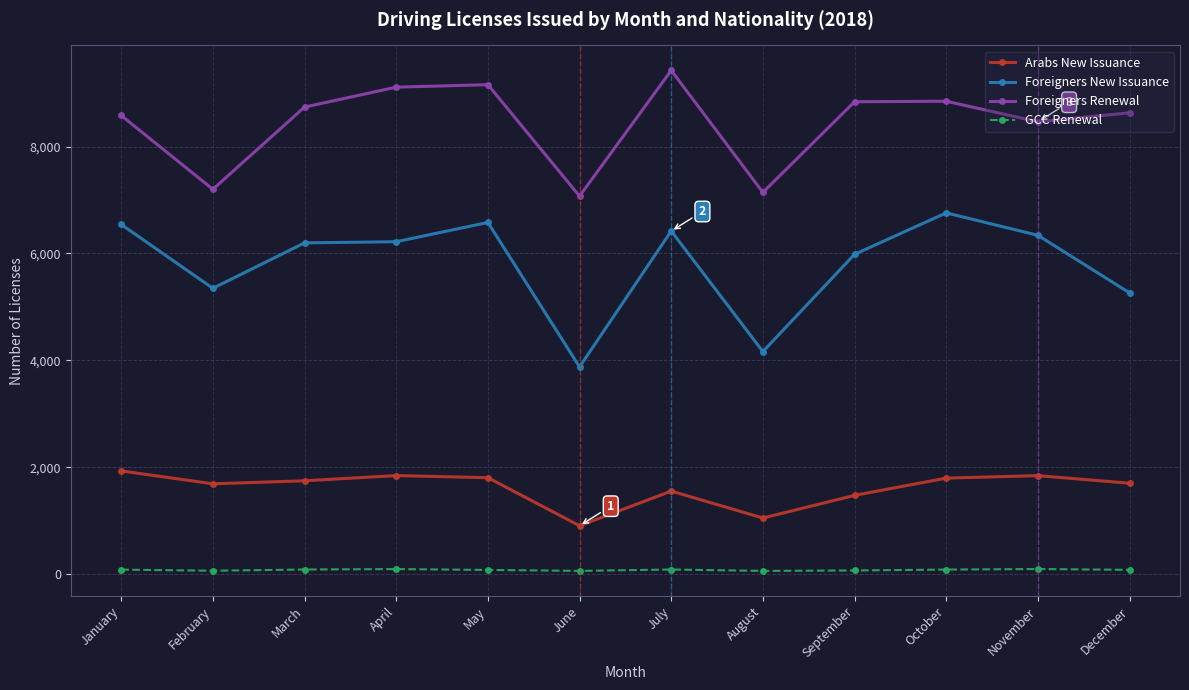

What is the average value of the Foreigners Renewal series?

8435